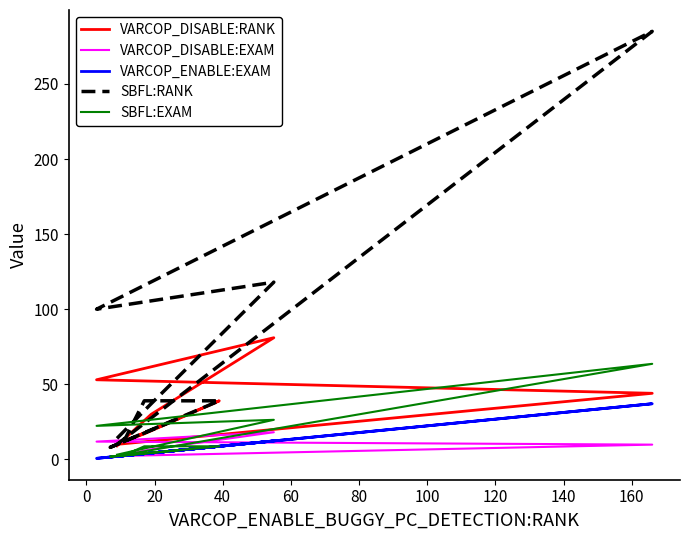

What is the value of the SBFL:EXAM point at the 11th from the left?

6.0